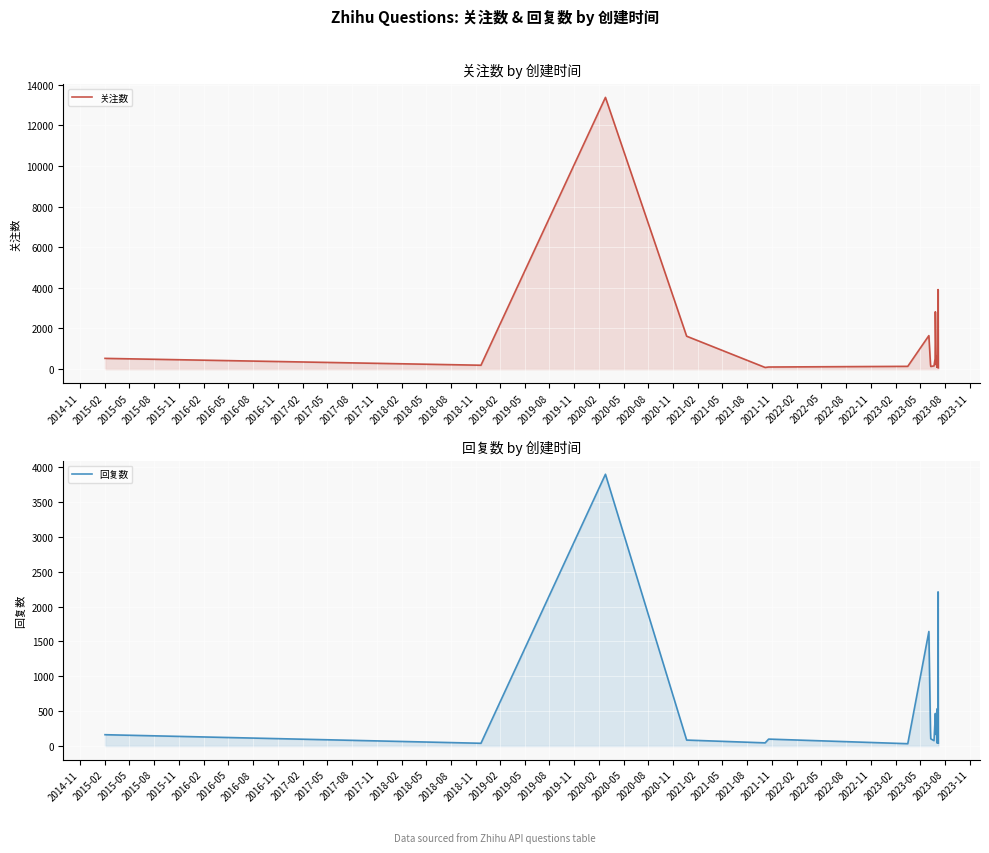

Count the number of categories in the chart.

21